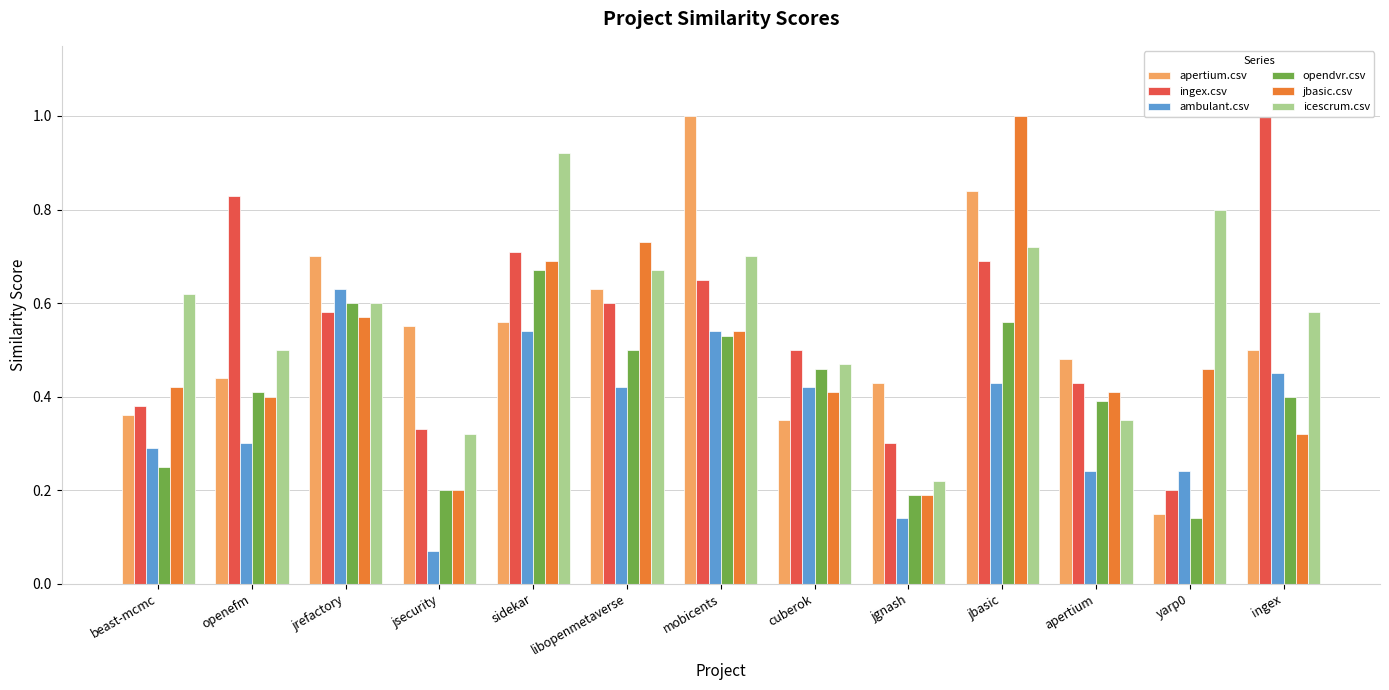

How many ingex.csv values are between 0 and 1?

13